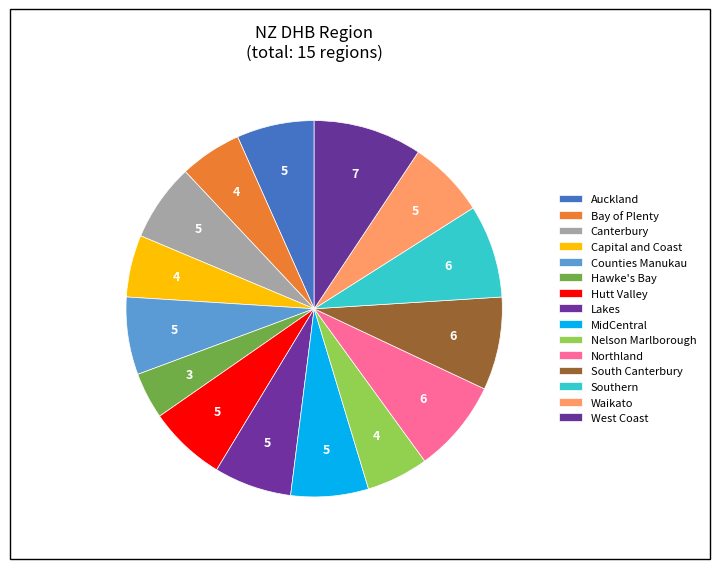

Count the number of slices in the pie.

15